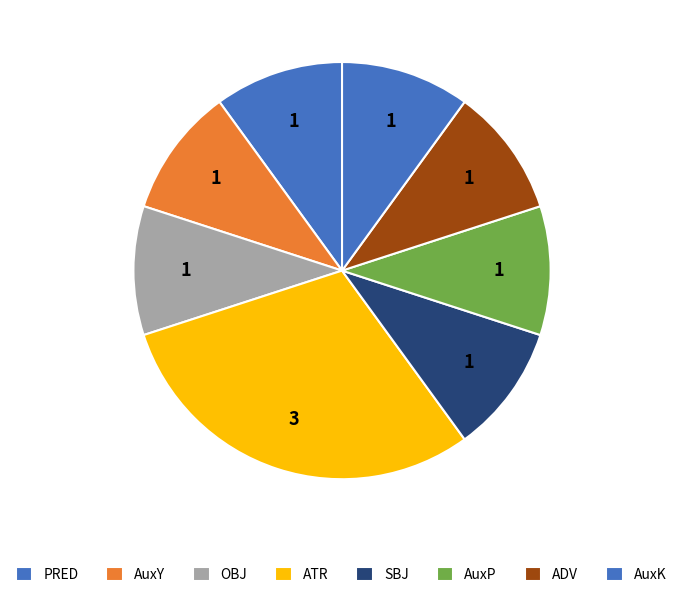

Which has a higher value, AuxY or SBJ?

AuxY